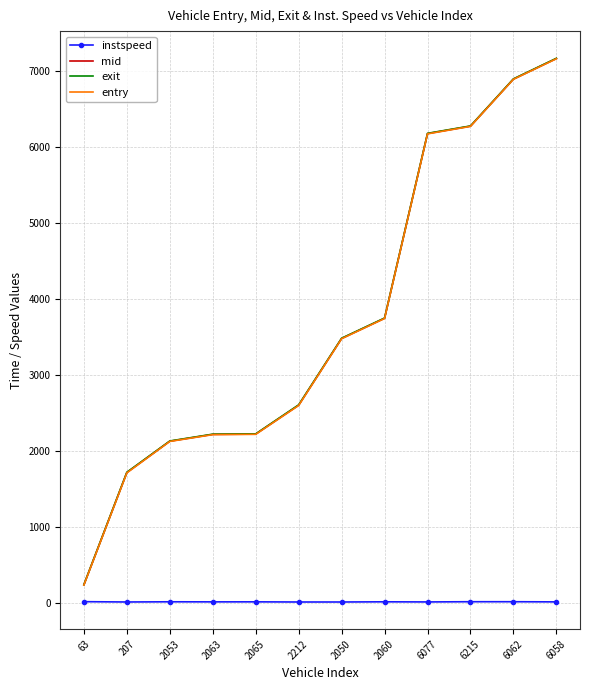

True or false: entry has a value of 6083.6 at 2050.

False